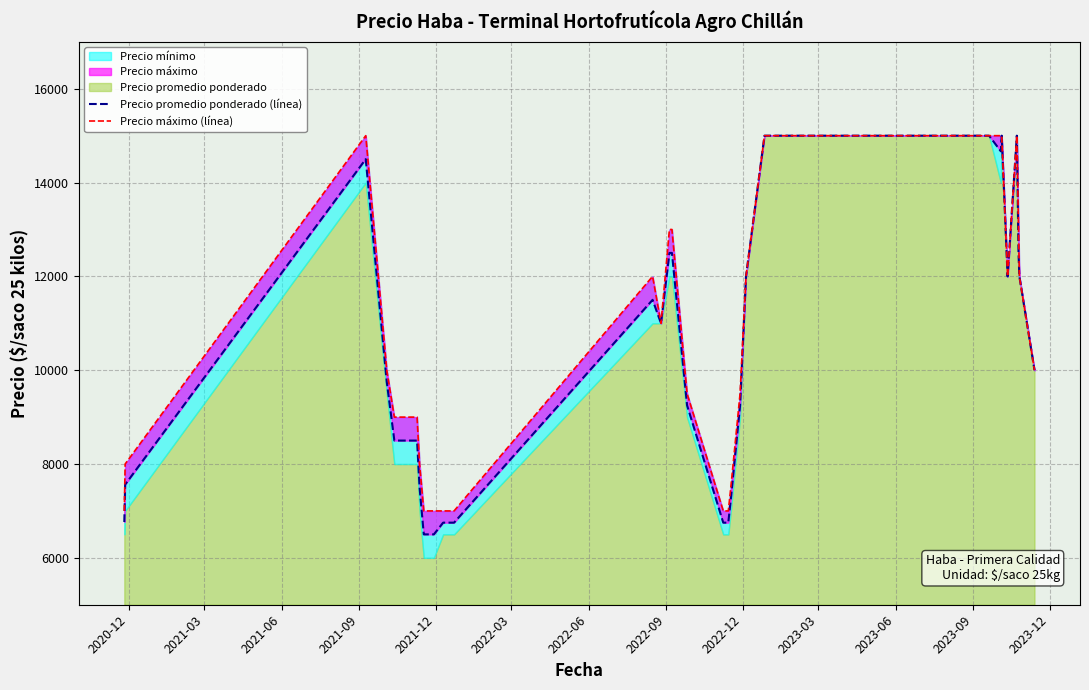

How many interior local peaks does the Precio promedio ponderado (línea) series have?

4